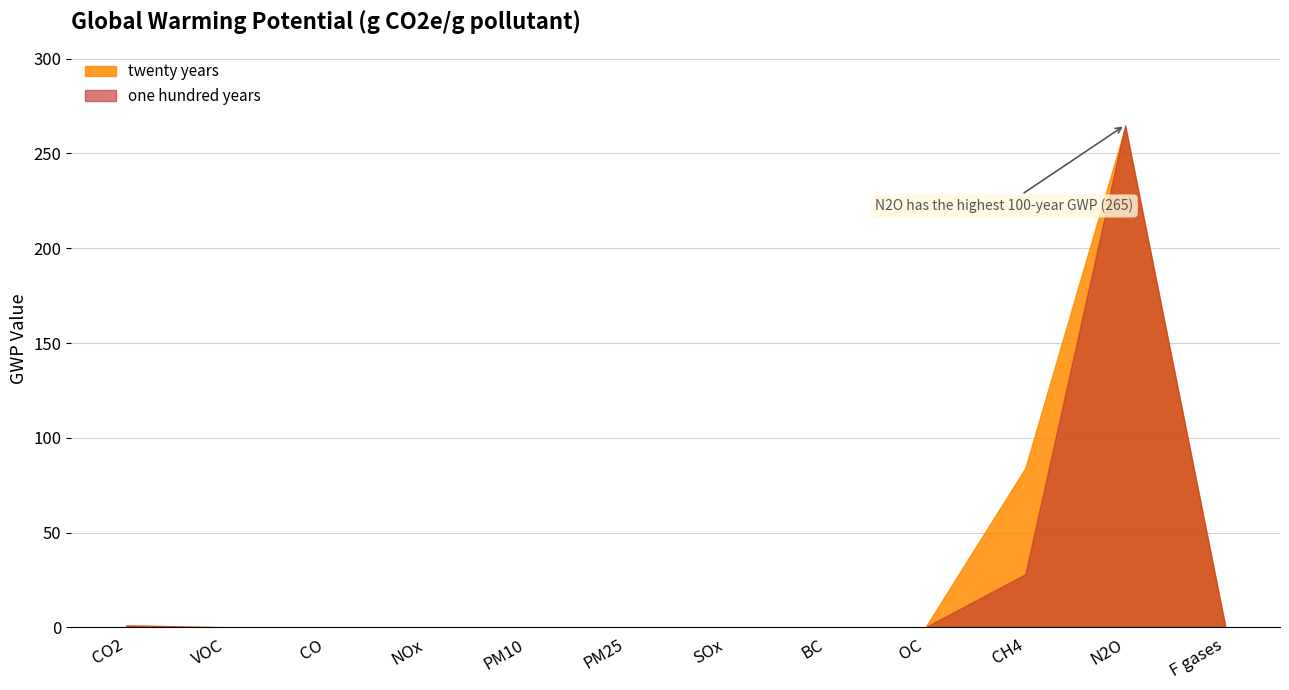

What are all the series names shown in the legend?

twenty years, one hundred years